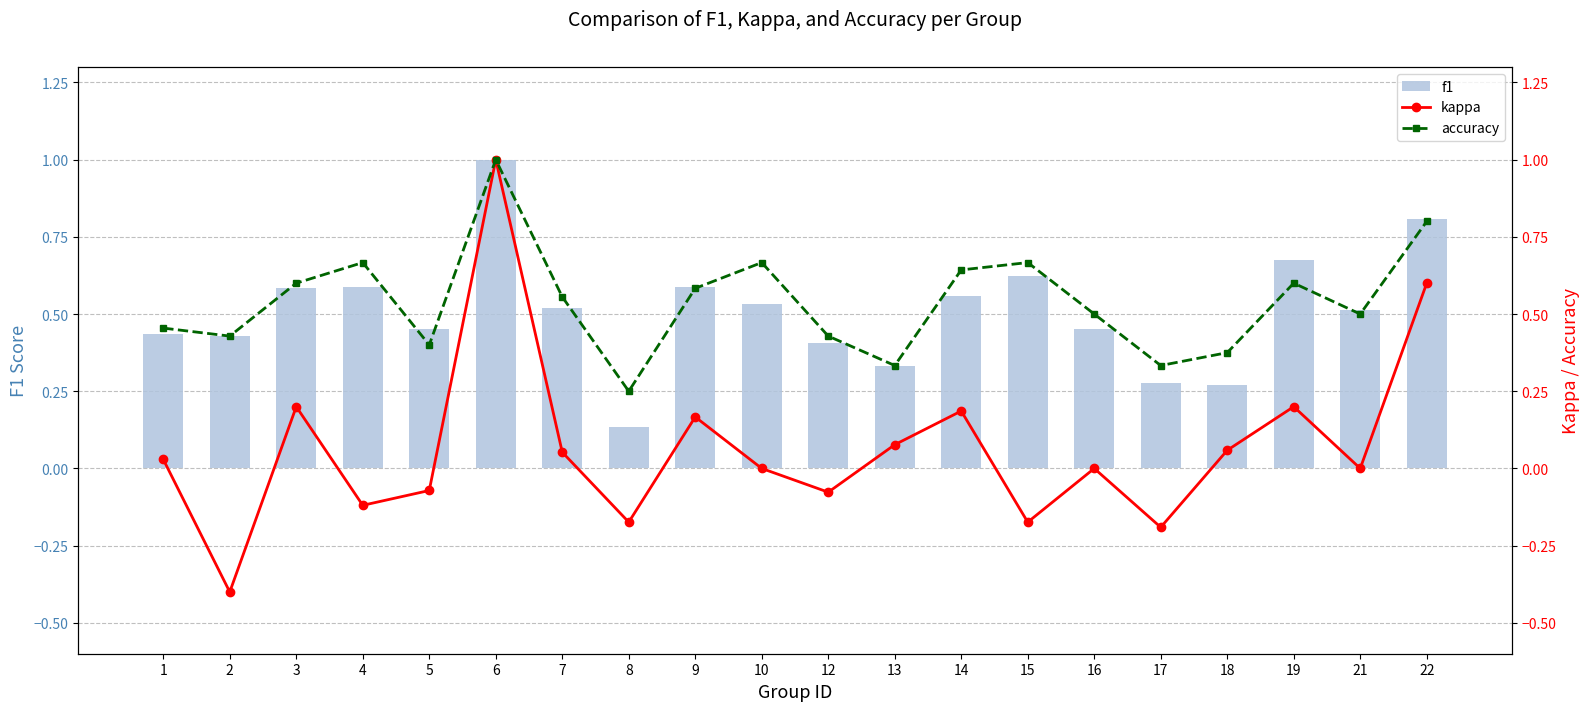

What is the sum of all kappa values?

1.4